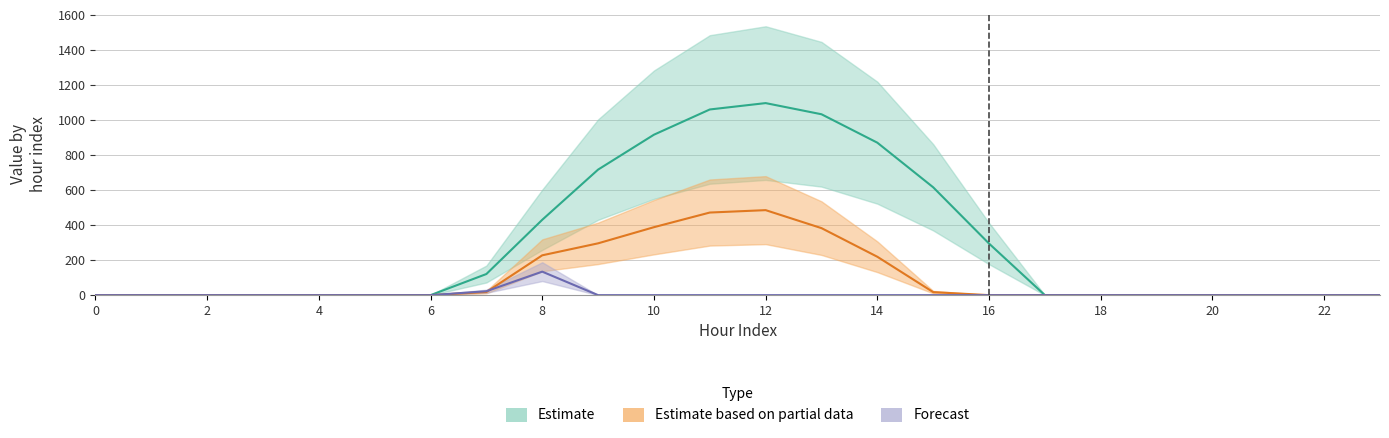

Is this an area chart (filled region under the line)?

No